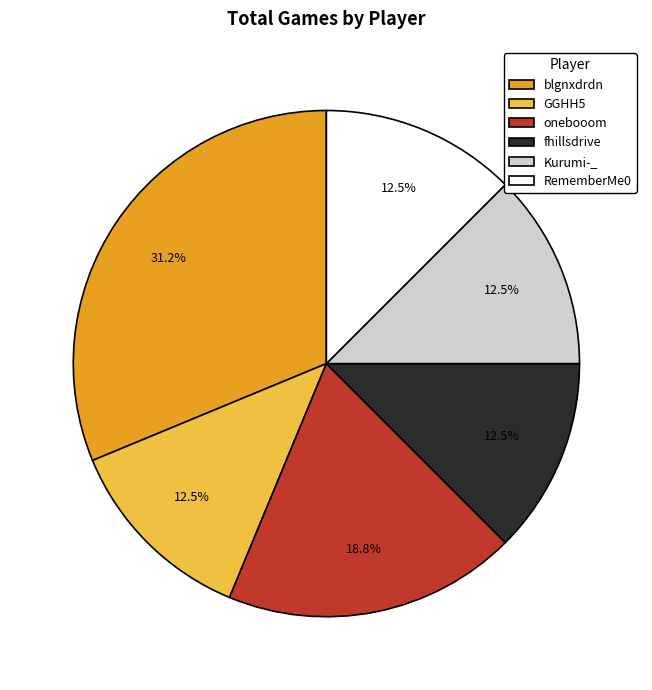

What percentage is NOT represented by Kurumi-_?

87.5%